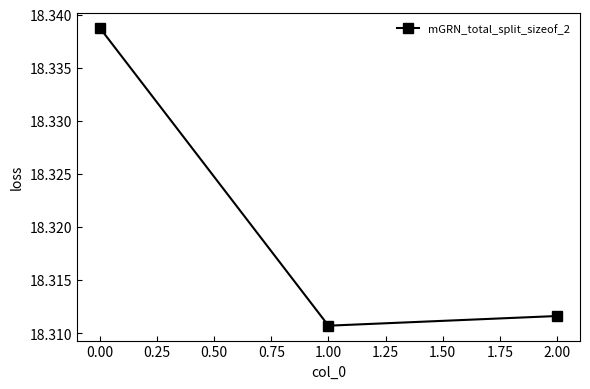

What is the label of the 3rd point from the right?

0.00